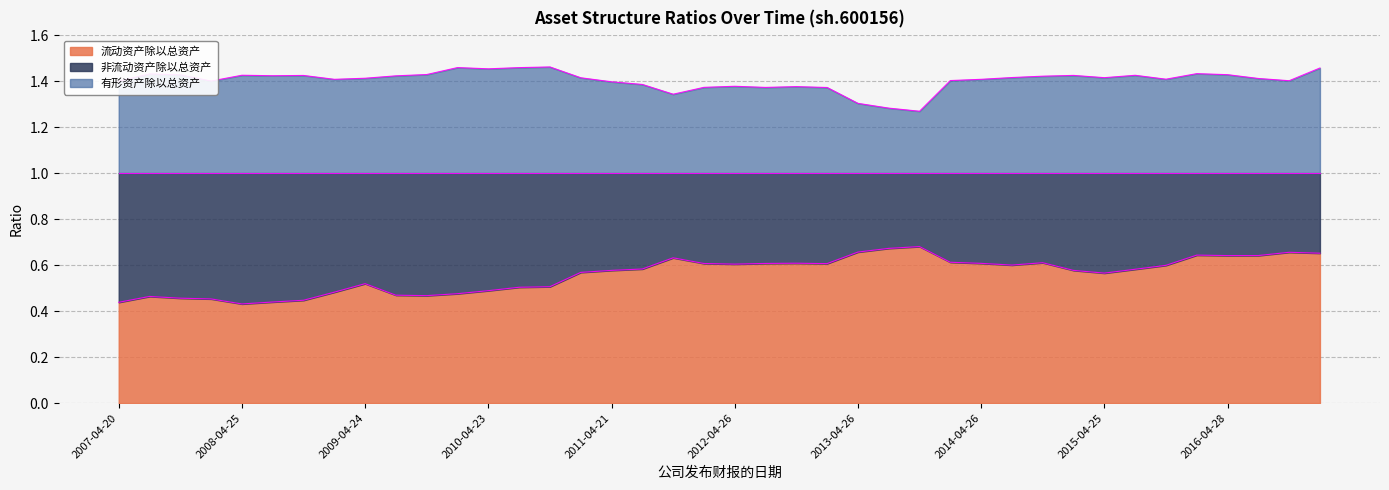

At which category is the sum across all series the highest?

2017-03-23